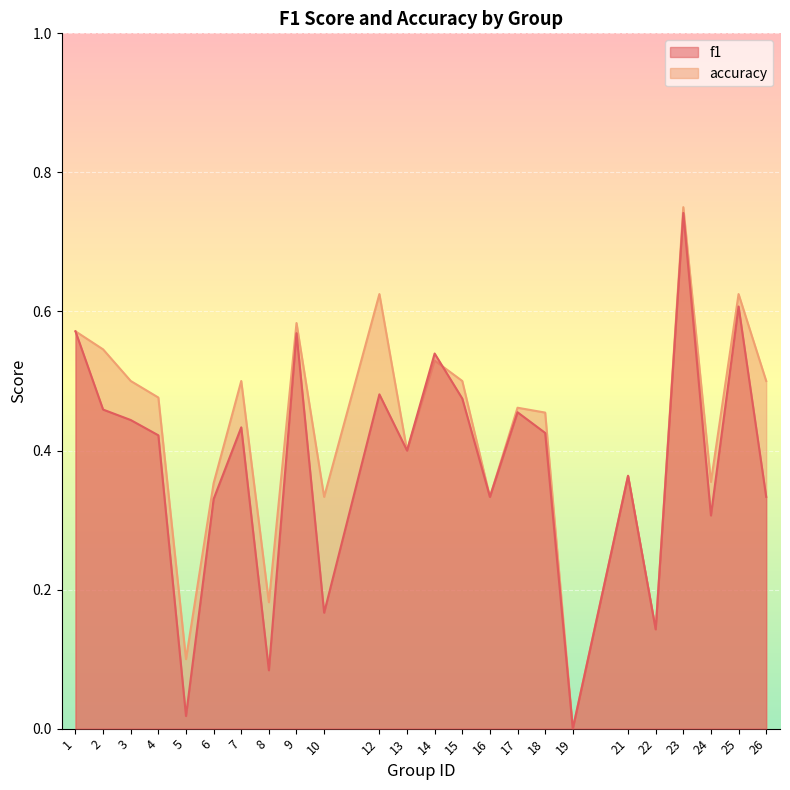

Where do f1 and accuracy first cross each other?

14 and 15